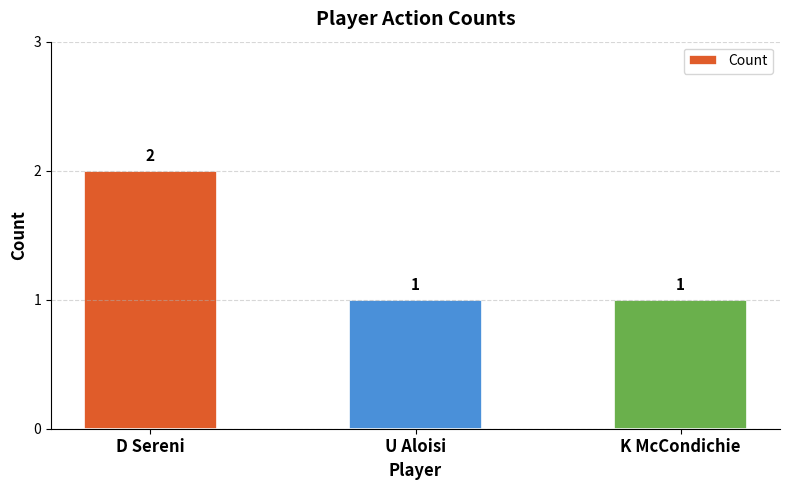

What is the sum of all values?

4